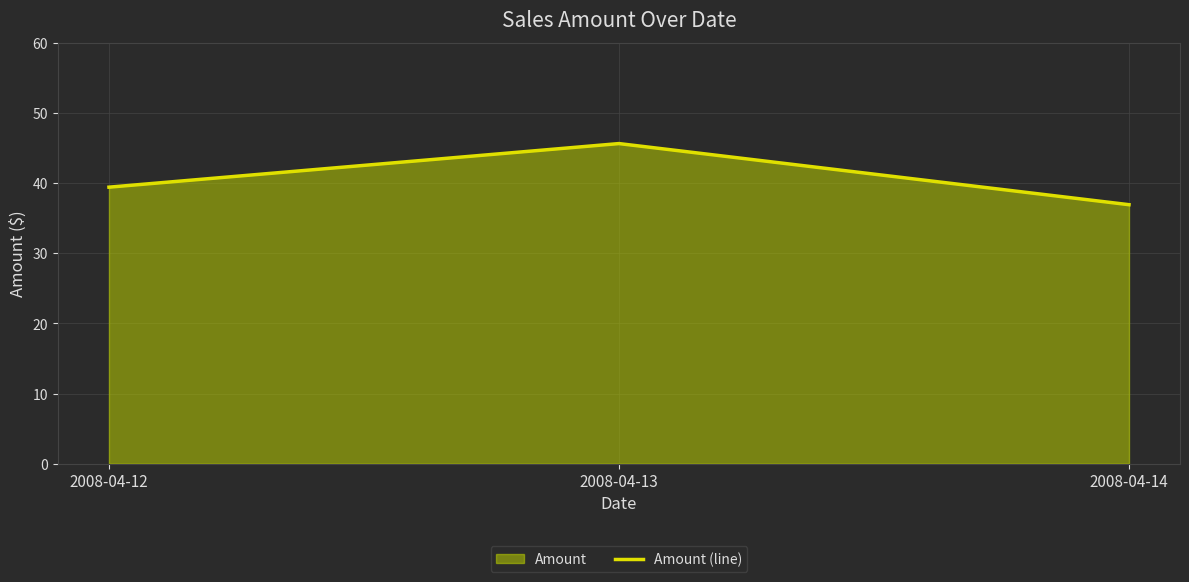

What is the value of the 2nd point from the left?

45.7